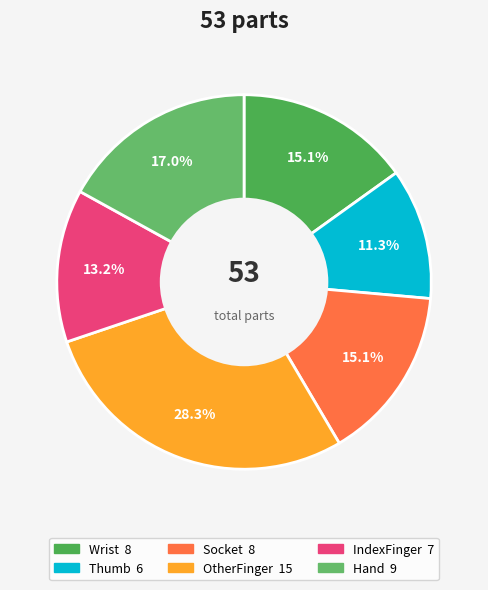

What is the change in value from Socket to OtherFinger?

+7